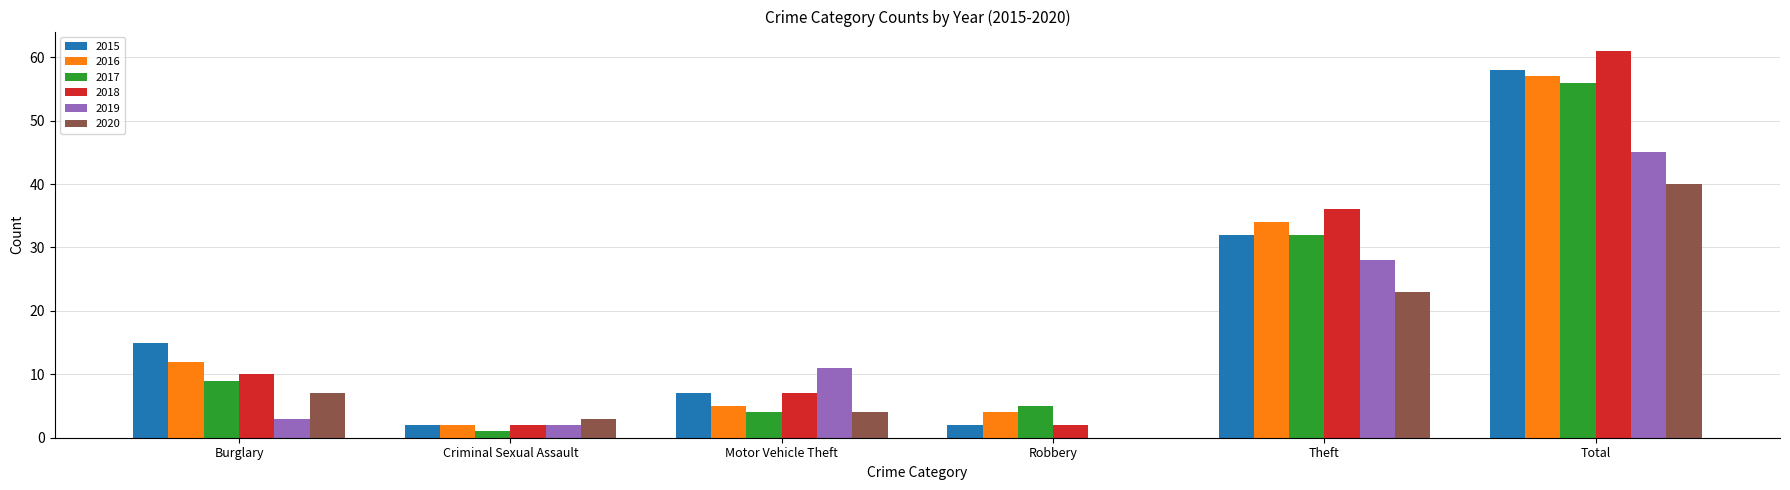

How many values in 2019 are above zero?

5